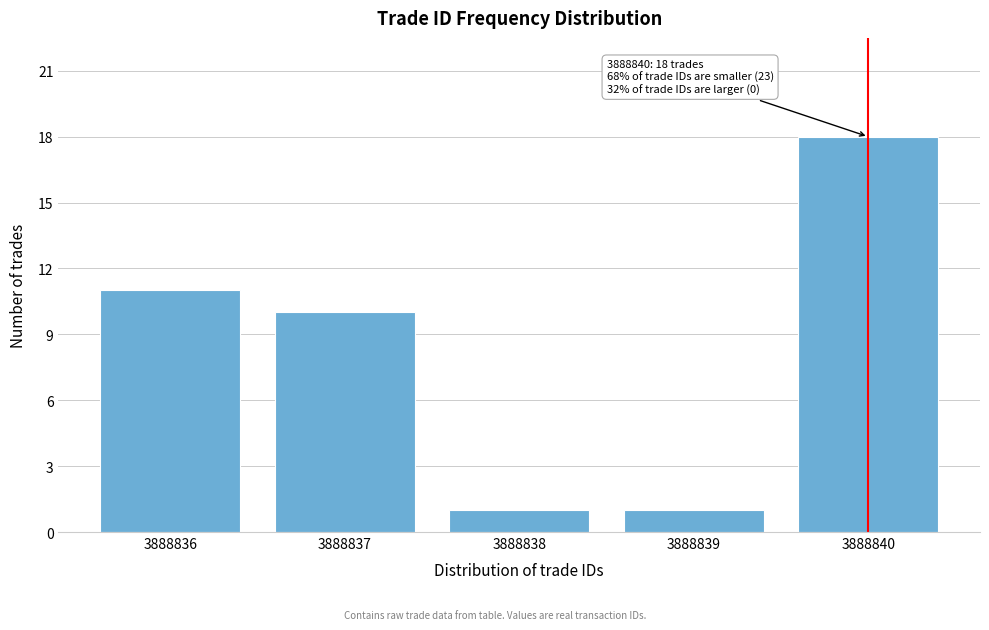

Reading right to left, what are all the values shown in this chart?

18	1	1	10	11